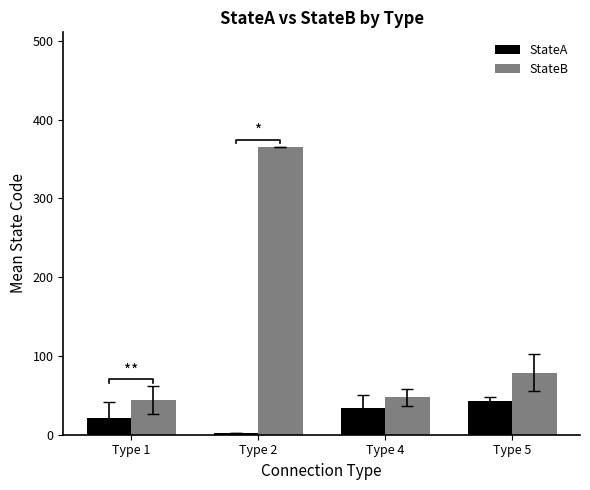

Reading left to right, what are all the values shown in this chart?

StateA: Type 1=21.5	Type 2=2.0	Type 4=33.5	Type 5=42.6
StateB: Type 1=43.5	Type 2=365.0	Type 4=47.8	Type 5=78.5